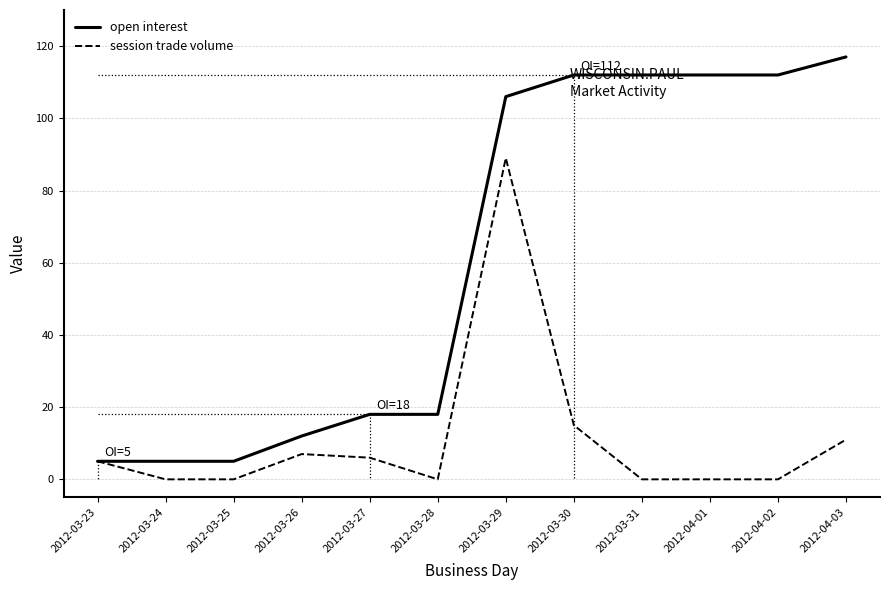

What is the label of the 6th point from the left?

2012-03-28